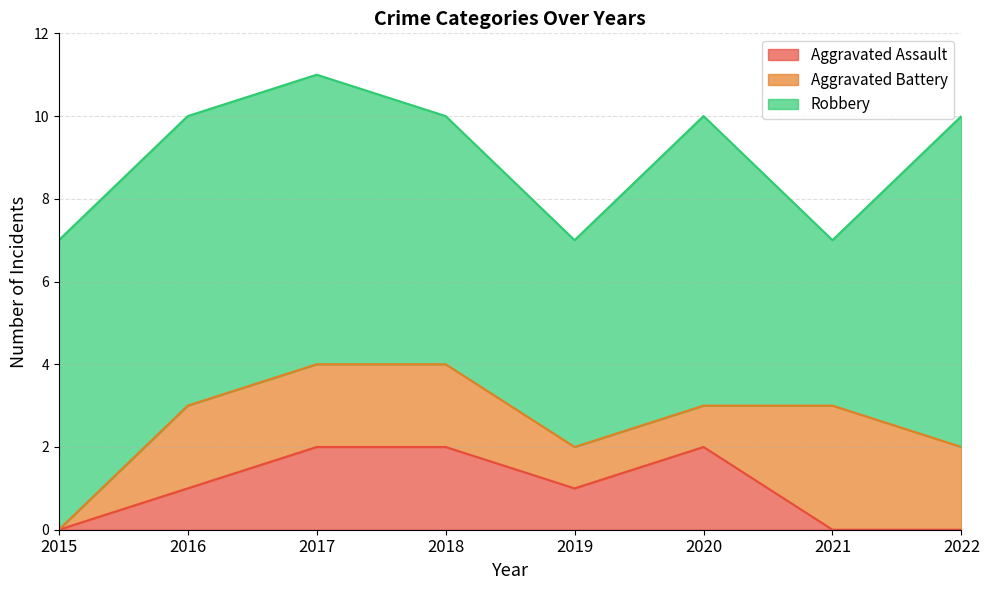

How many series are shown in this chart?

3